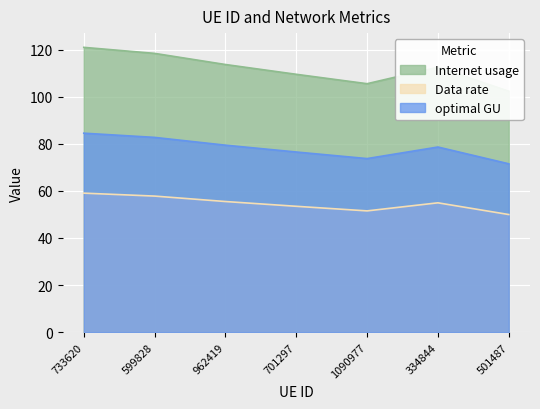

The value of optimal GU at 1090977 is 37.5. True or false?

False